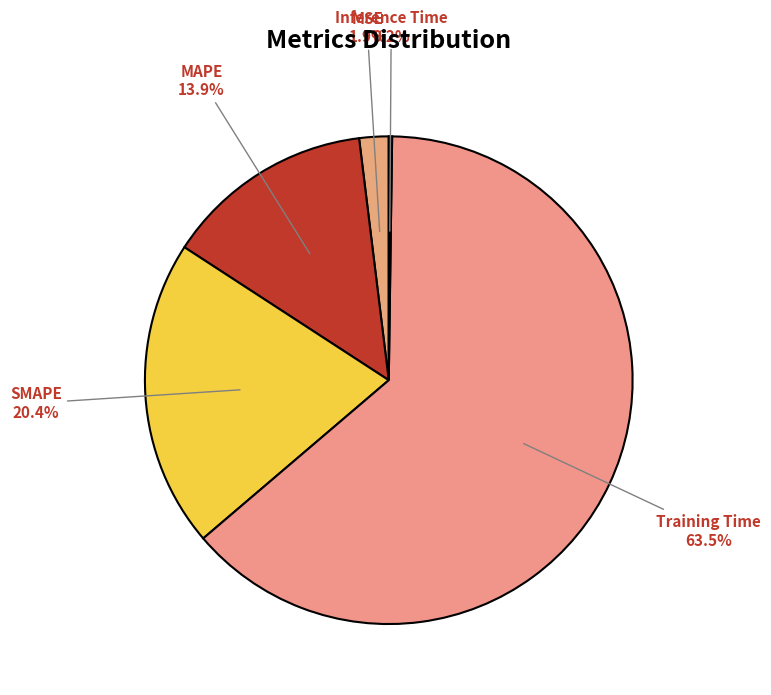

What portion of the pie excludes MSE?

98.1%